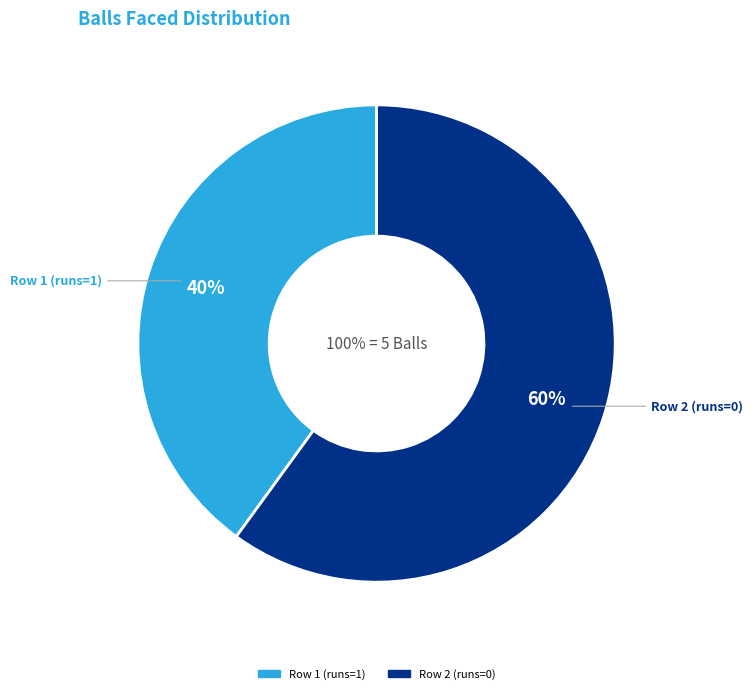

Approximately how many times larger is the value at Row 1 (runs=1) compared to Row 2 (runs=0)?

0.7